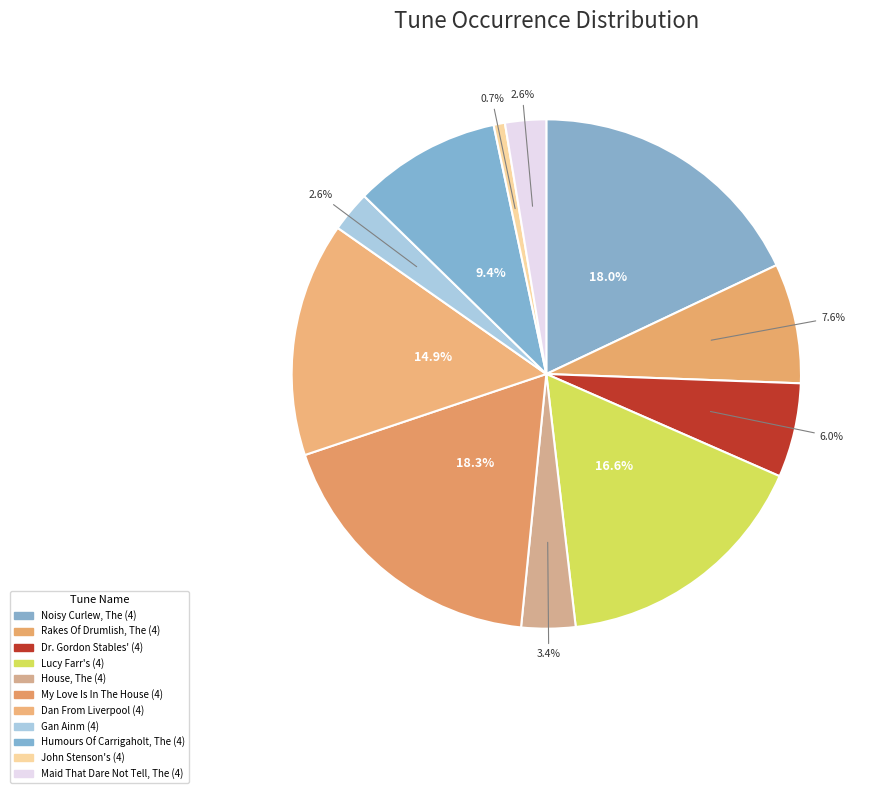

Count the number of slices in the pie.

11